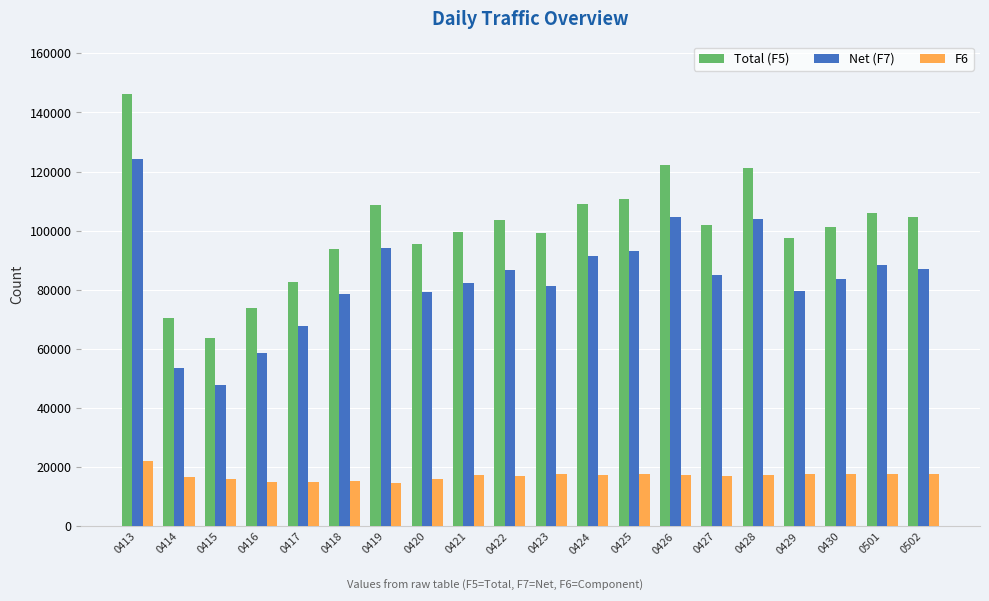

What is the value of the Net (F7) bar at the 7th from the left?

94081